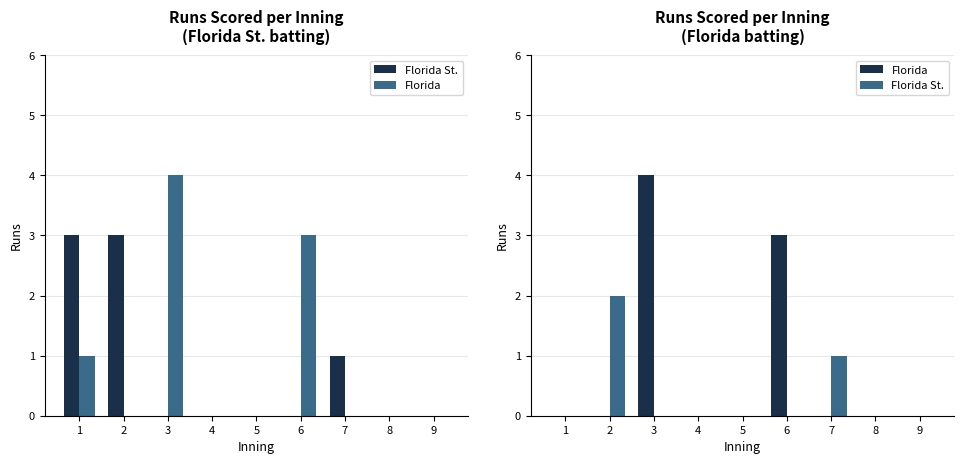

At which label is Florida St. closest to 1?

7